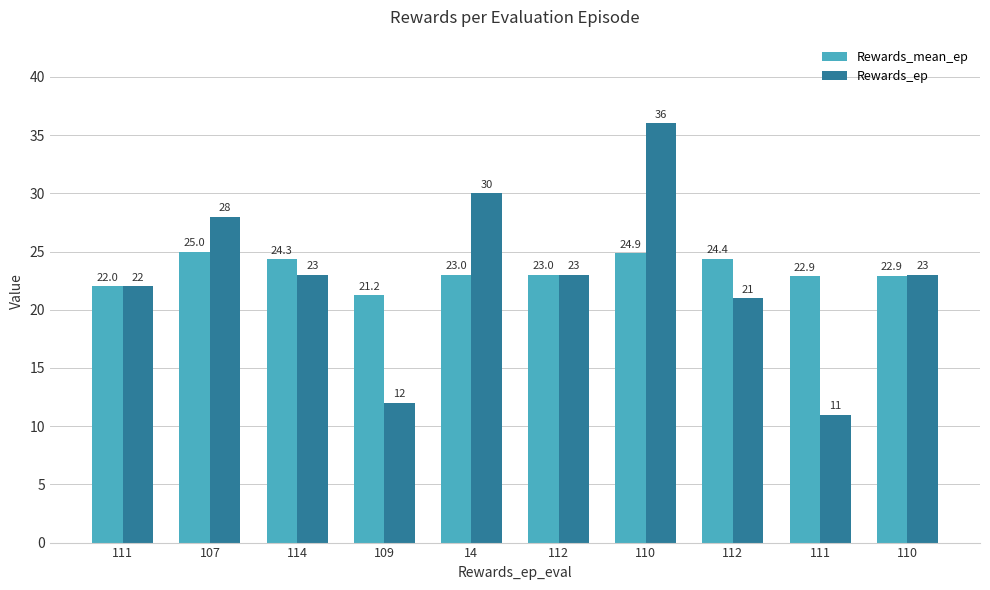

What are all the series names shown in the legend?

Rewards_mean_ep, Rewards_ep